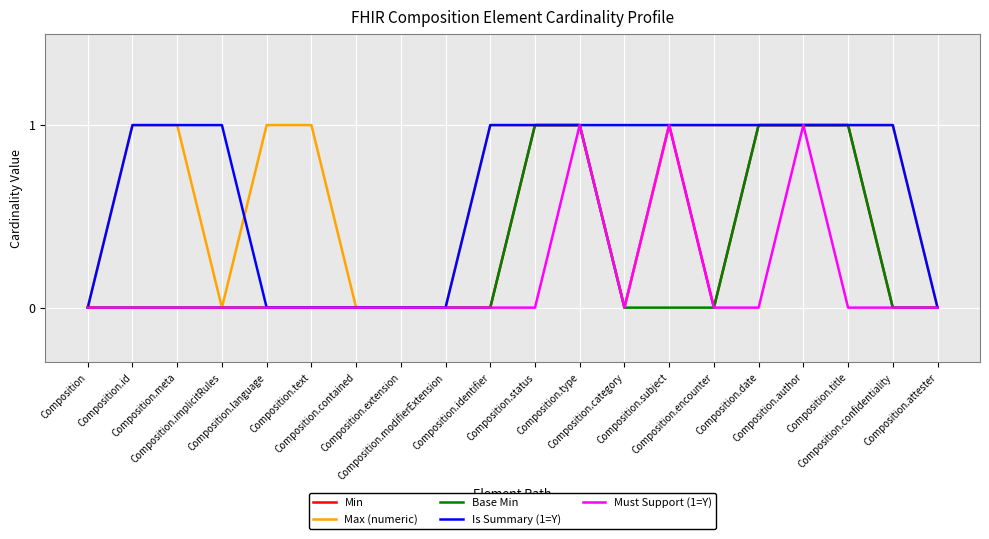

What are all the series names shown in the legend?

Min, Max (numeric), Base Min, Is Summary (1=Y), Must Support (1=Y)